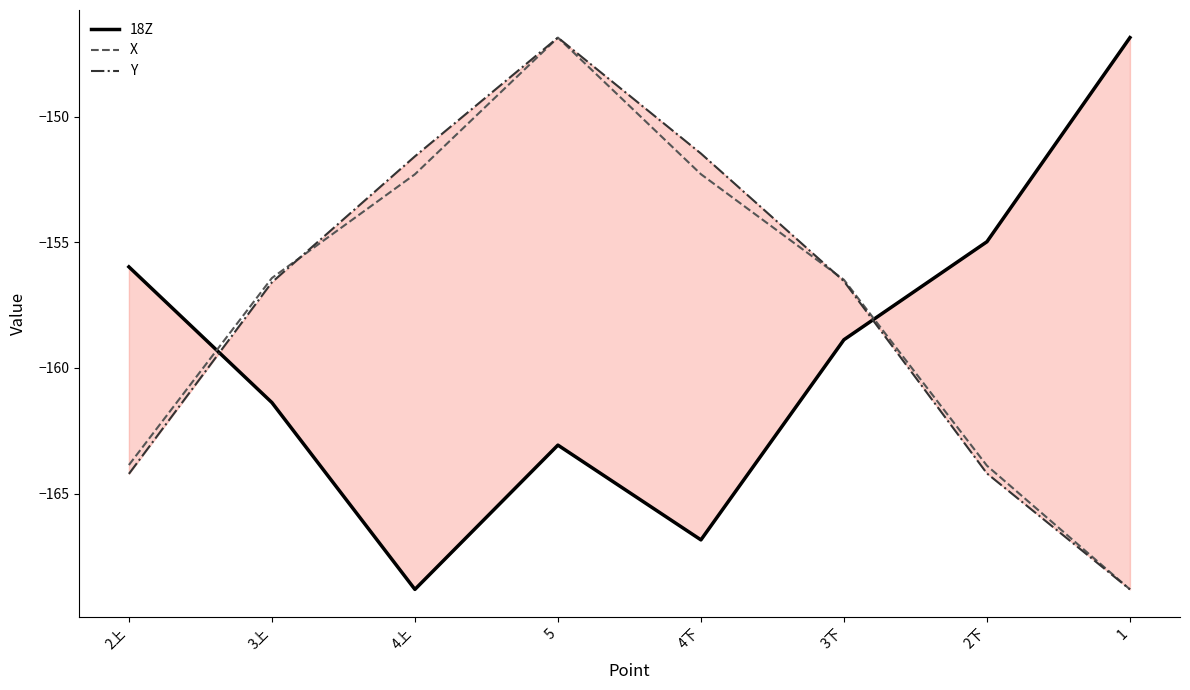

Which series has the largest total across all categories?

Y